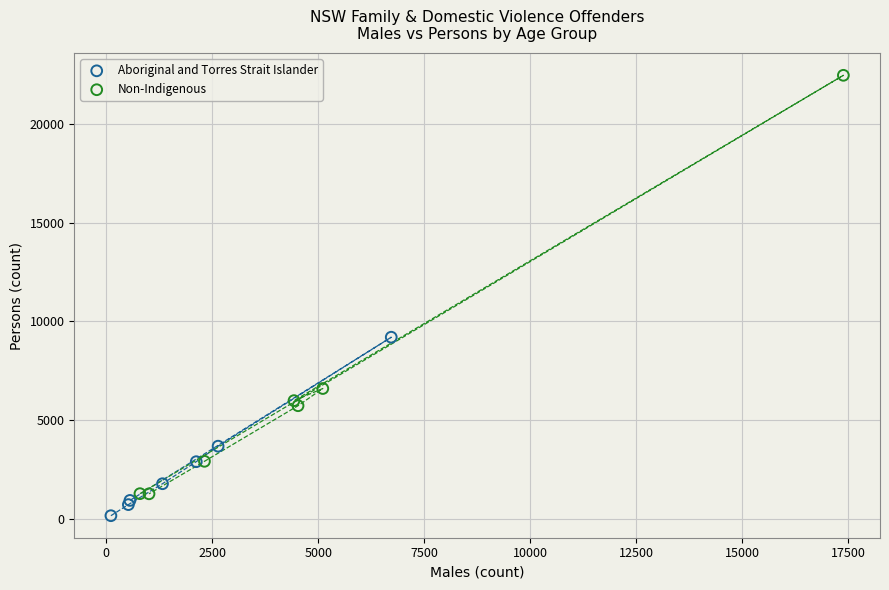

What are all the series names shown in the legend?

Aboriginal and Torres Strait Islander, Non-Indigenous